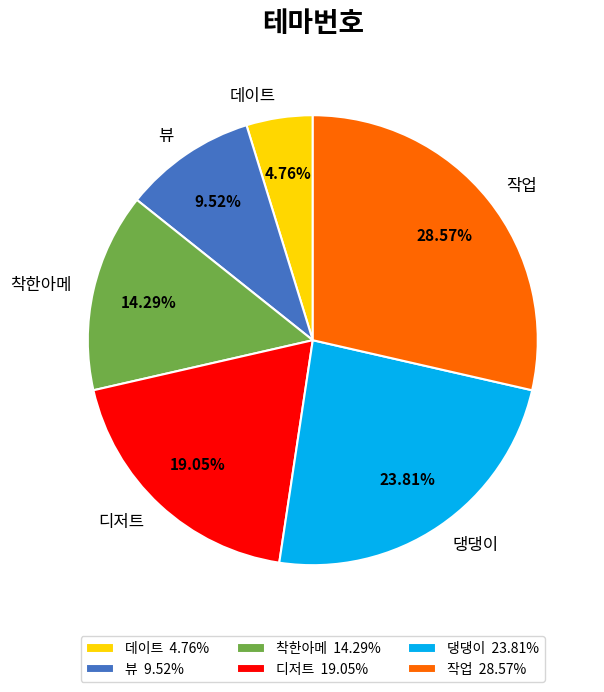

What is the total percentage of 착한아메 and 댕댕이?

38.1%